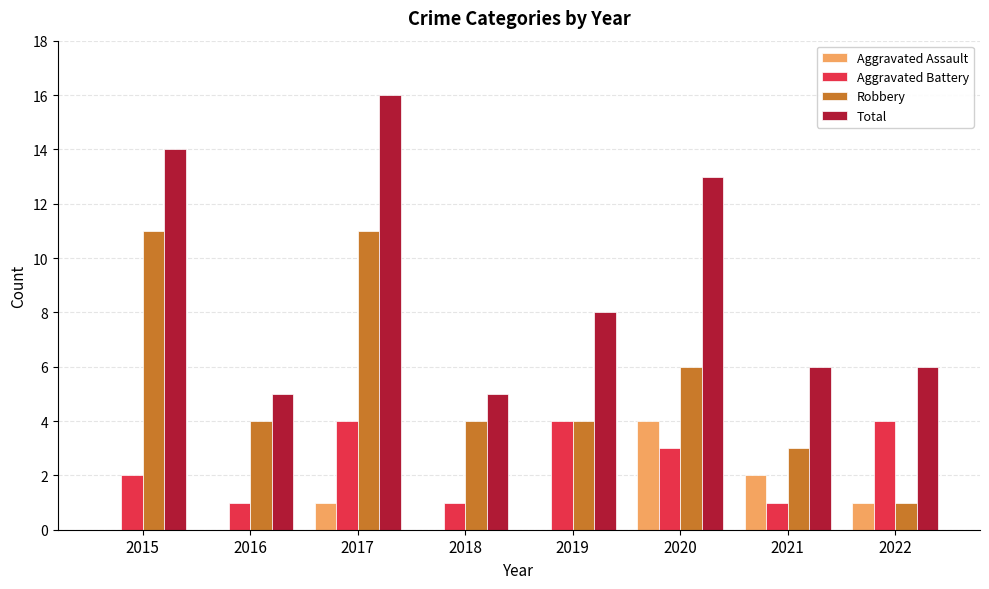

Where is Aggravated Battery nearest to the value 2?

2015